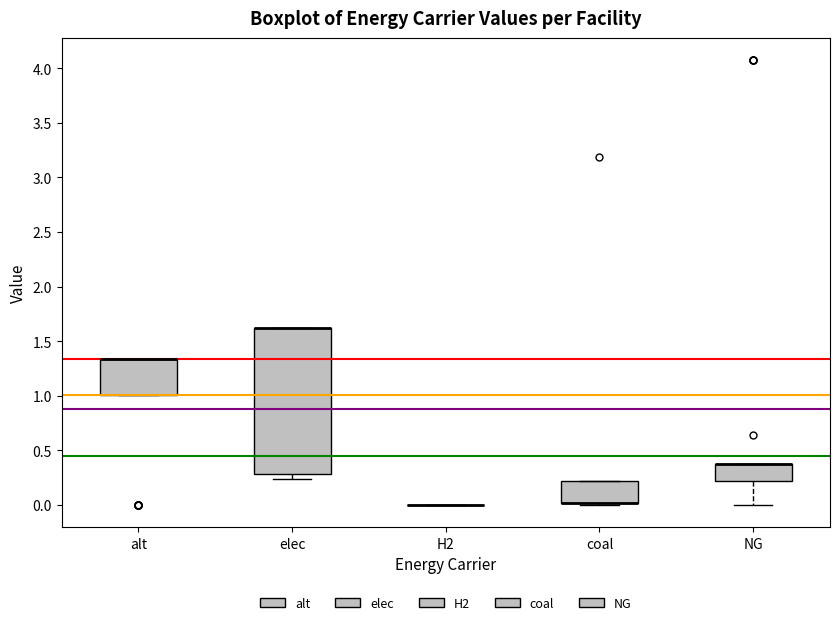

Comparing the boxes themselves (not the whiskers), which one is the tallest?

elec